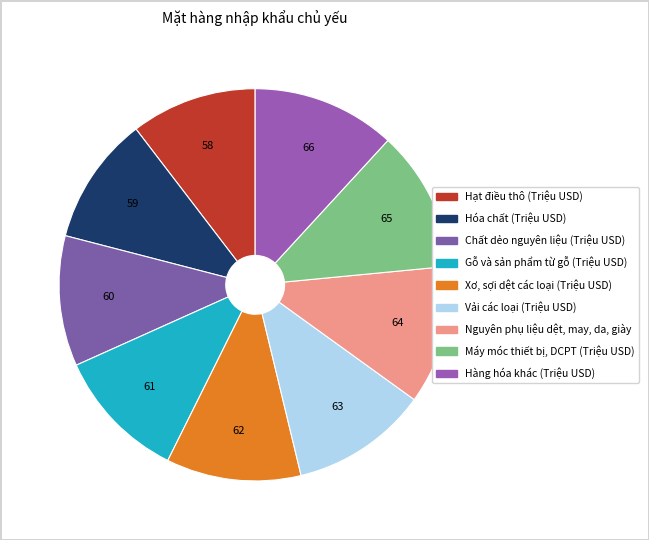

Is the sum of Hàng hóa khác (Triệu USD) and Hóa chất (Triệu USD) greater than half?

No